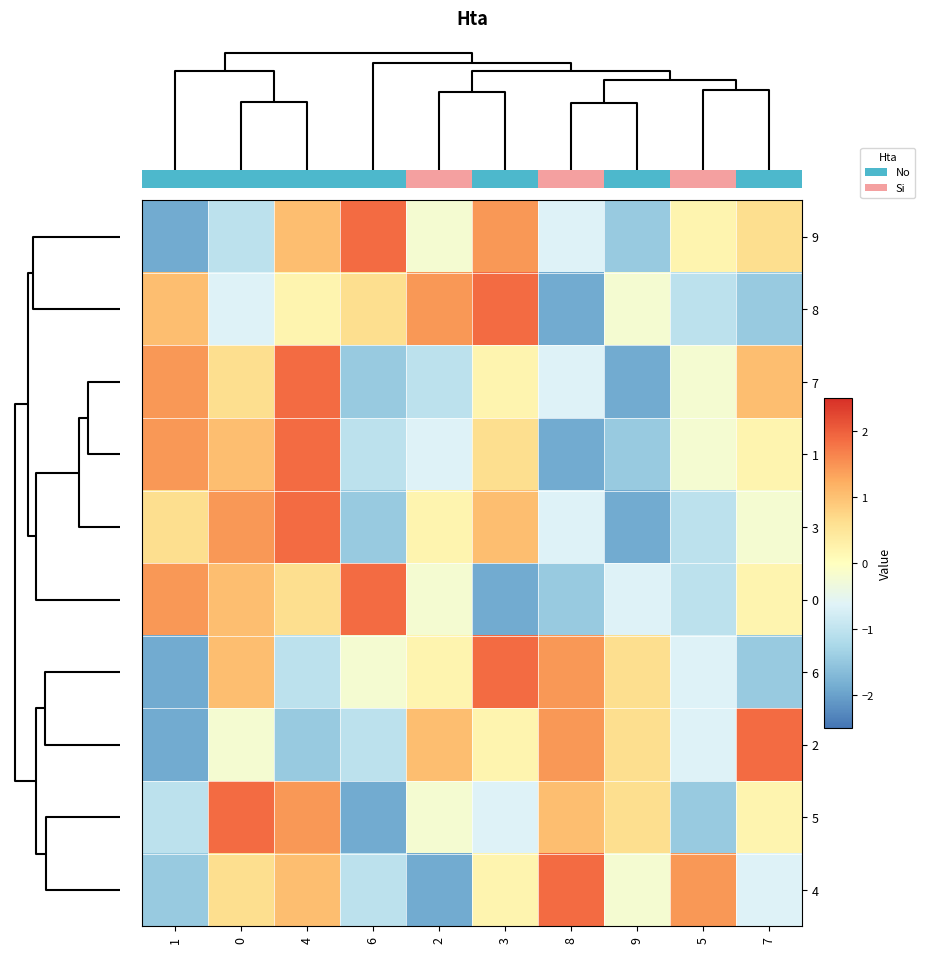

What is the lowest value of the 8 series?

-1.9